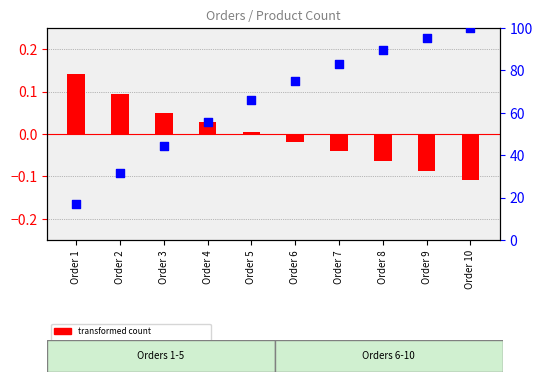

At how many categories does at least one series exceed 84?

3